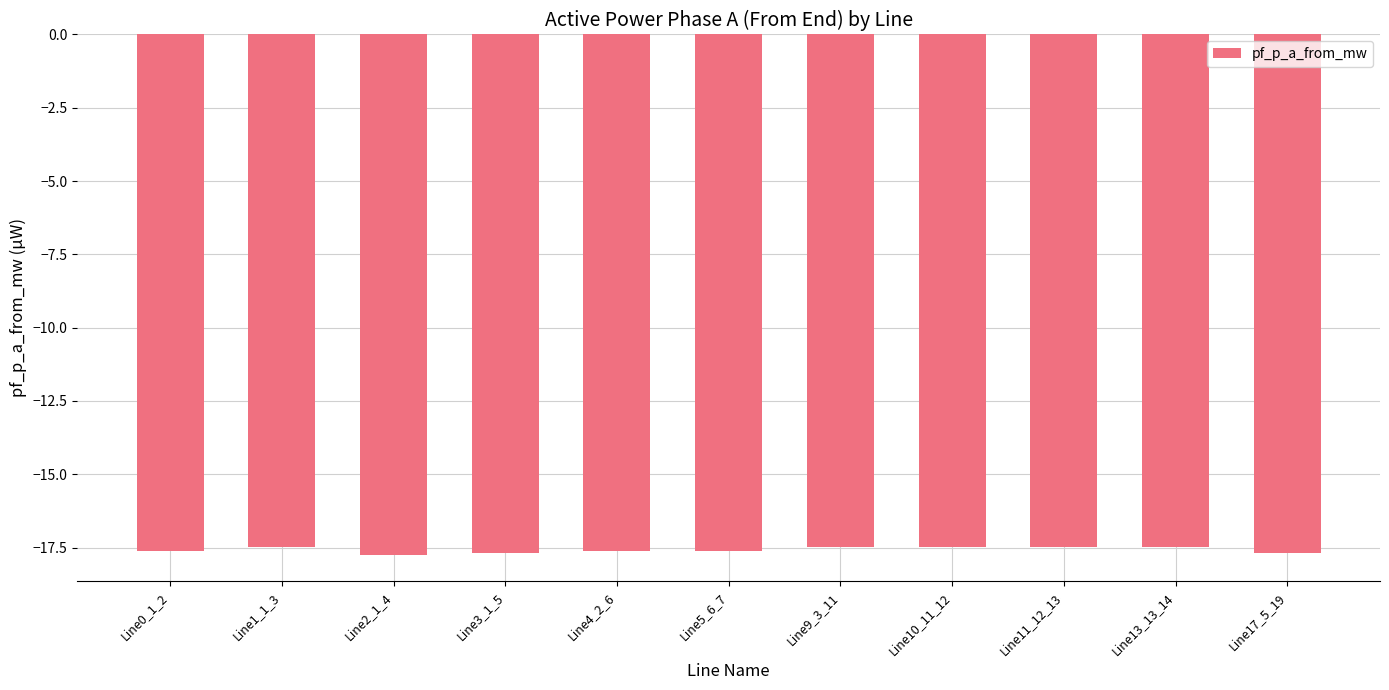

What is the minimum value shown in the chart?

-17.8